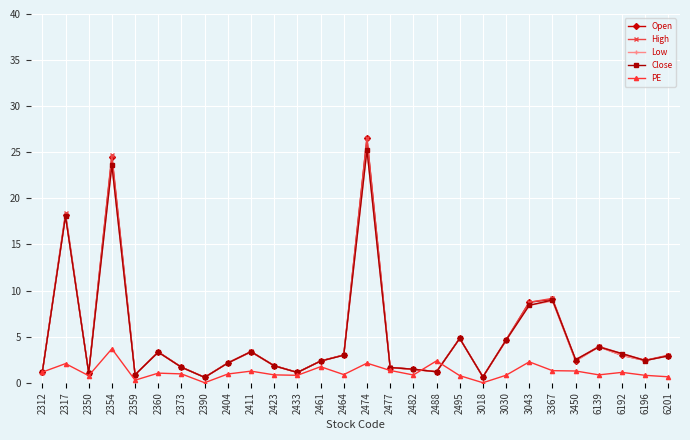

At which label does Open first exceed 2?

2317